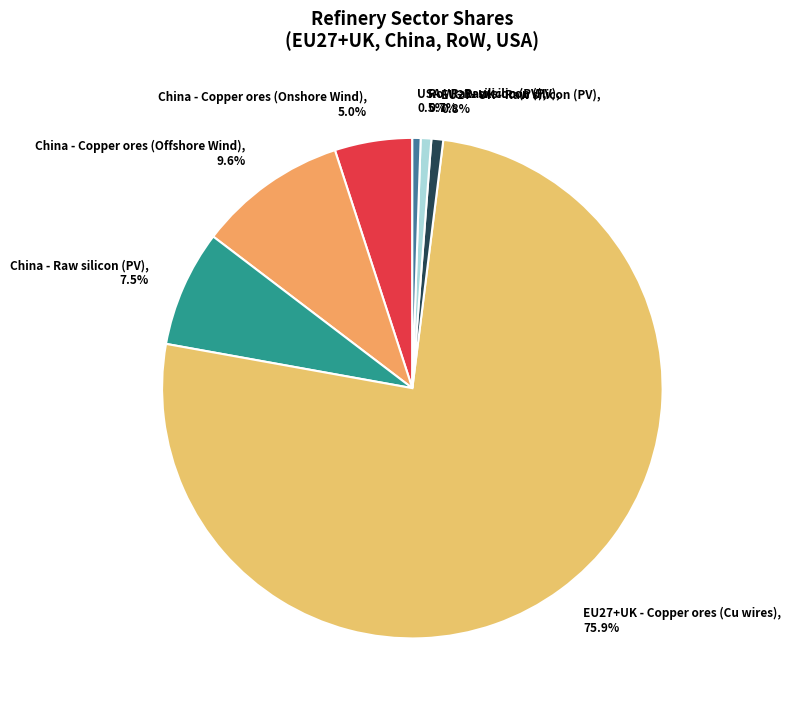

Does any single category account for the majority?

Yes